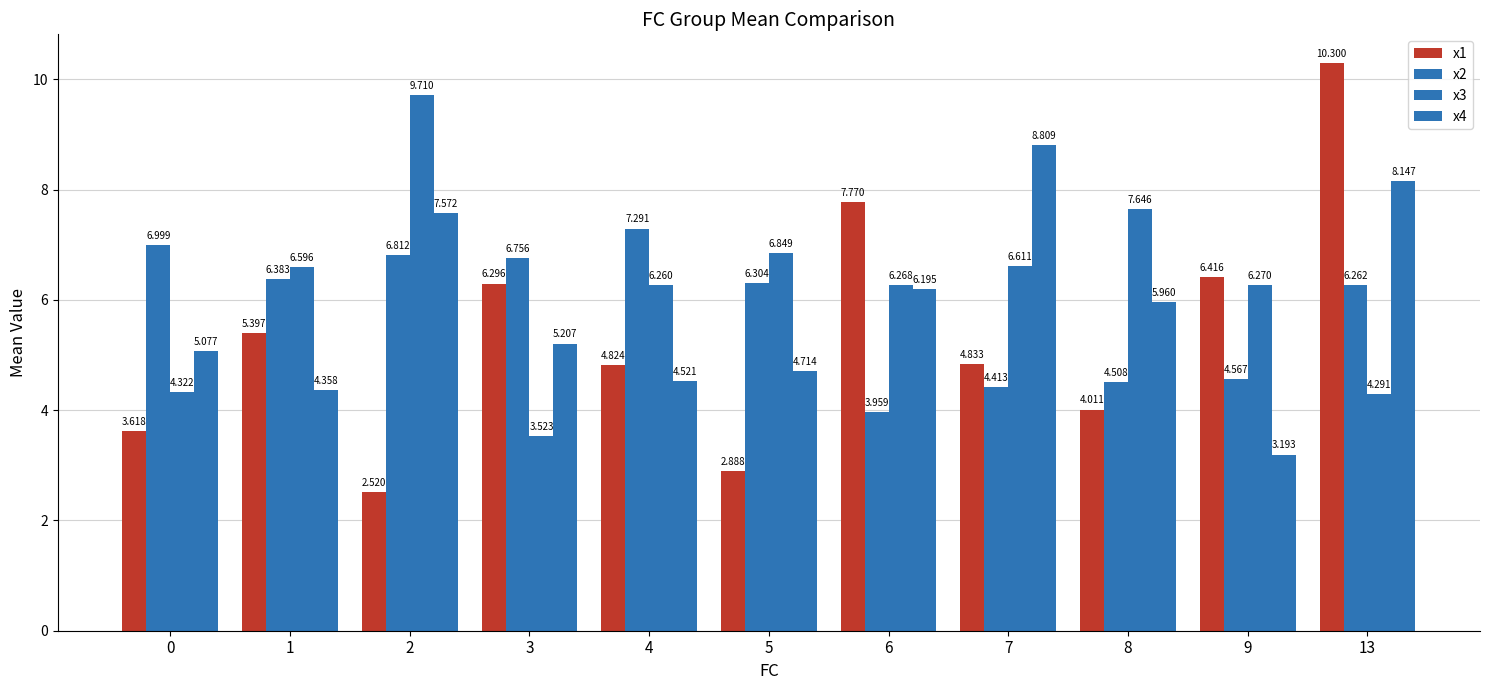

How many bars are there in total?

44